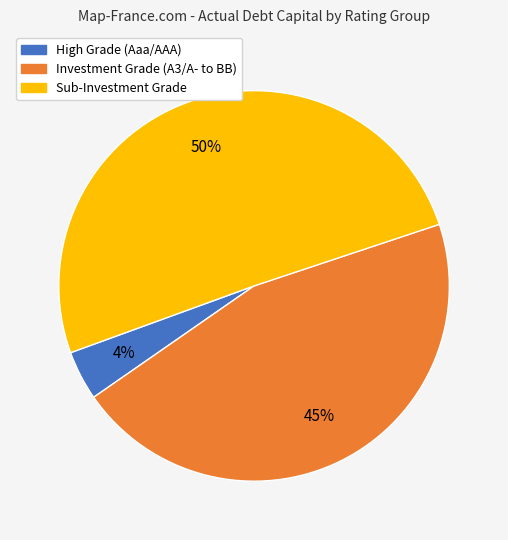

Is there any slice that represents more than half of the pie?

Yes